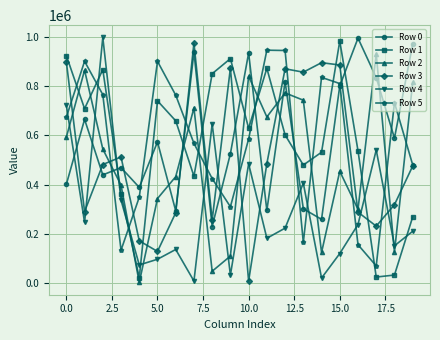

True or false: Row 1 has more than 1 points higher than both neighbors.

True